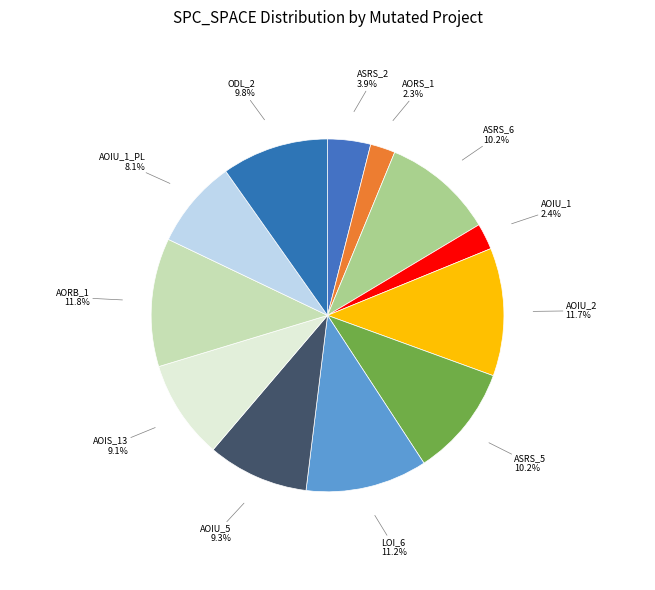

How many segments does this pie chart have?

12